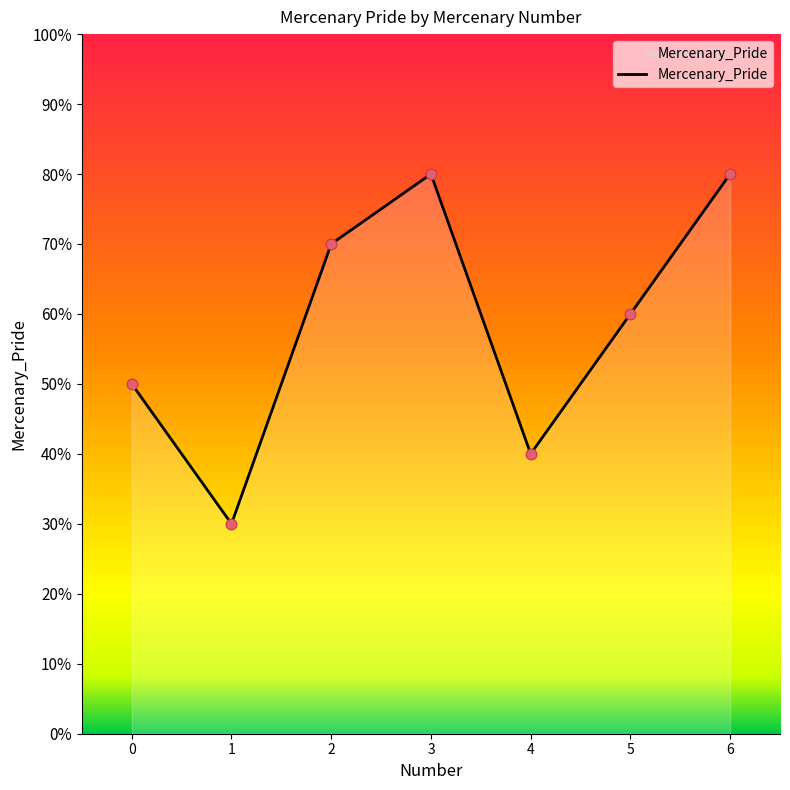

What is the change in value from 4 to 5?

+2000